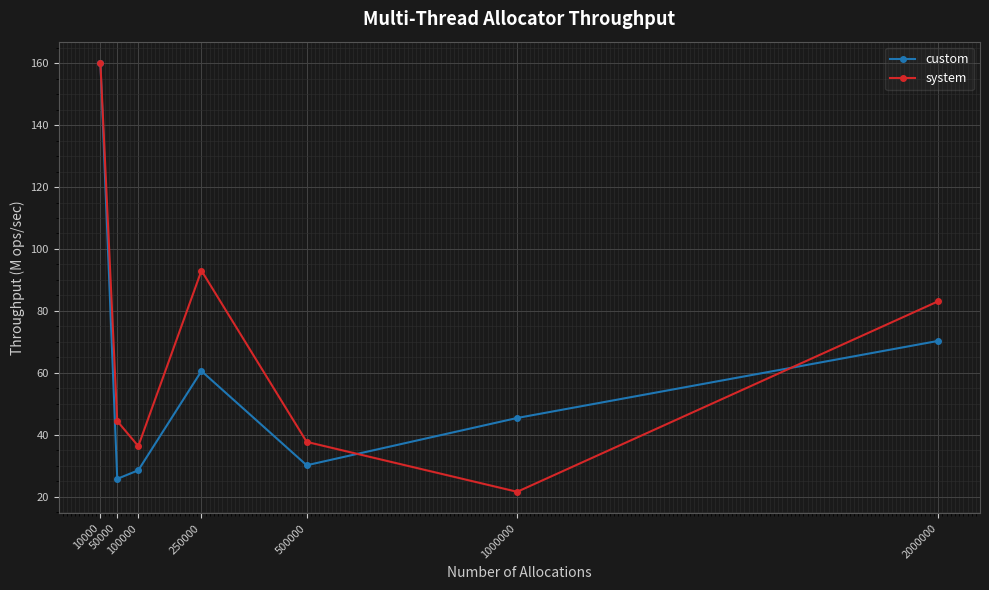

Is this an area chart (filled region under the line)?

No